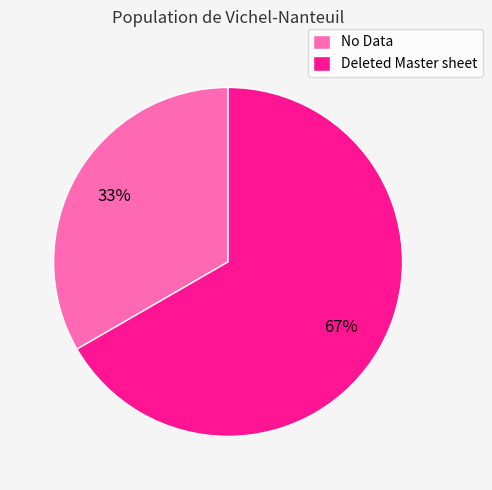

To the nearest percent, what is the average slice percentage?

50%